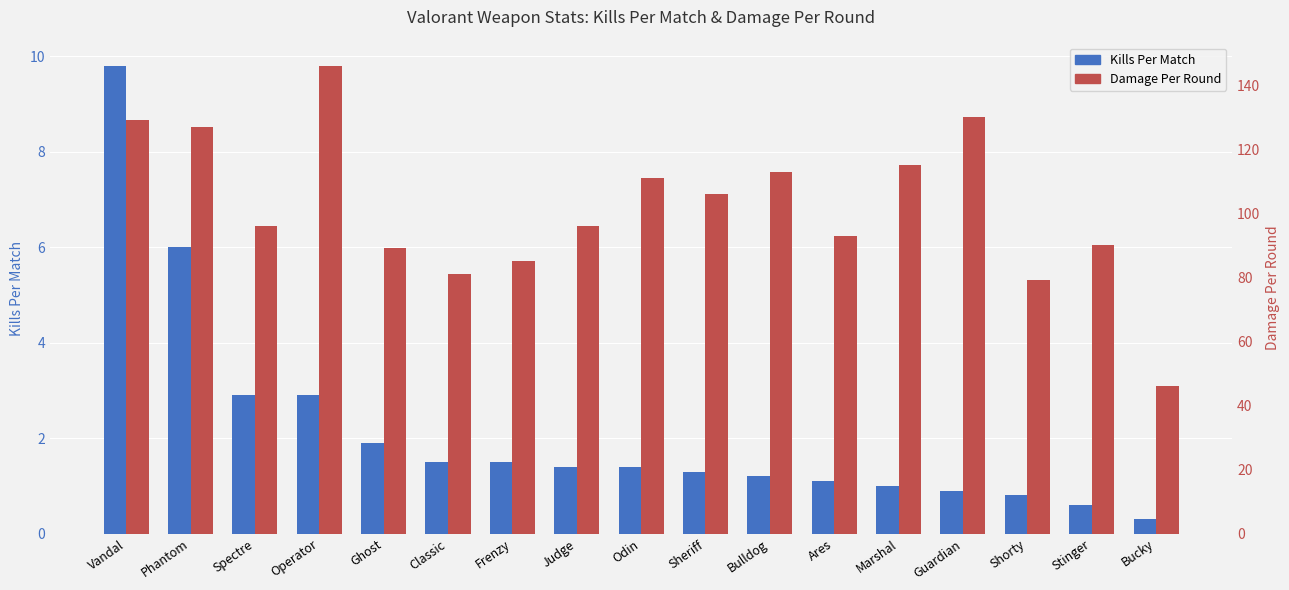

How many values in the Damage Per Round series are below 96?

7